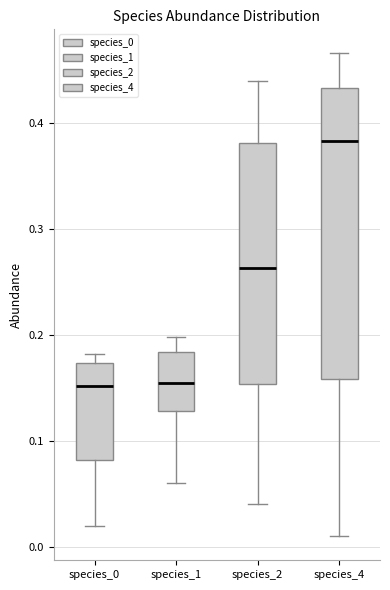

Where does the upper whisker of the box for species_4 end on the y-axis? The values are not printed on the chart, so give them approximately, as read against the axis.

0.47